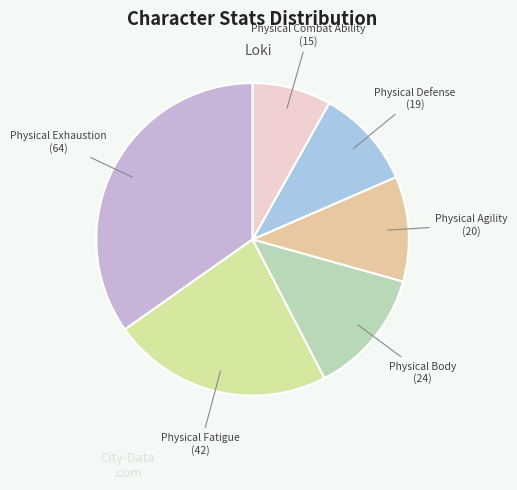

Count the number of slices in the pie.

6